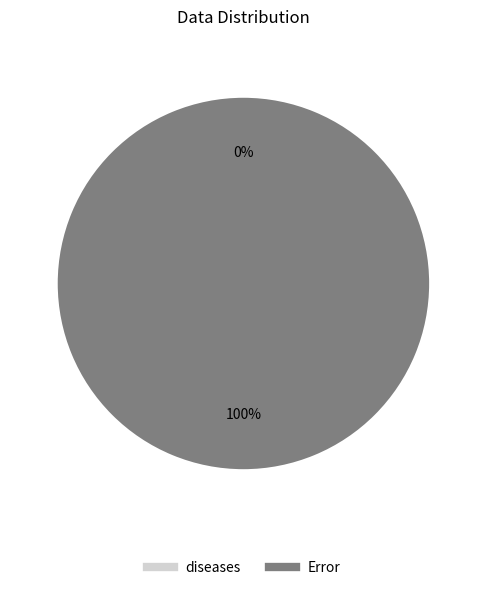

Which category has the biggest portion of the pie?

Error